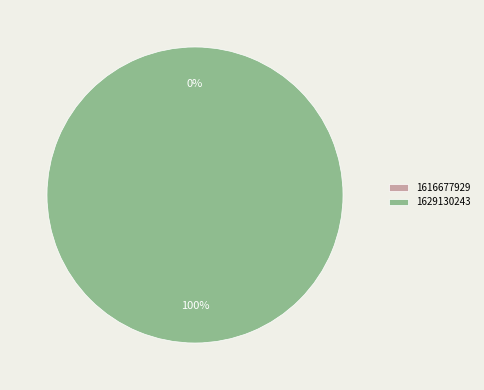

How many slices are in this pie chart?

2